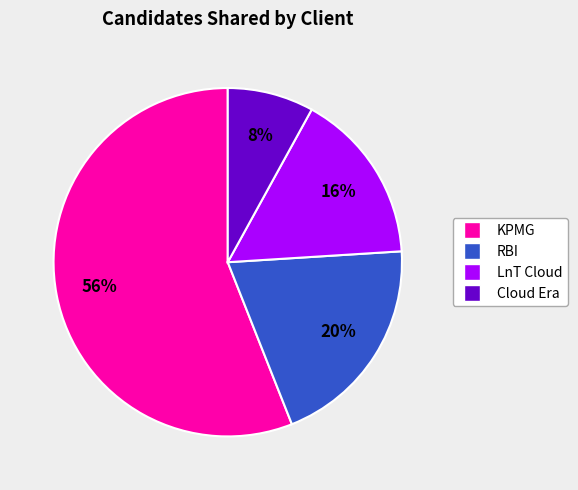

Does any single category account for the majority?

Yes